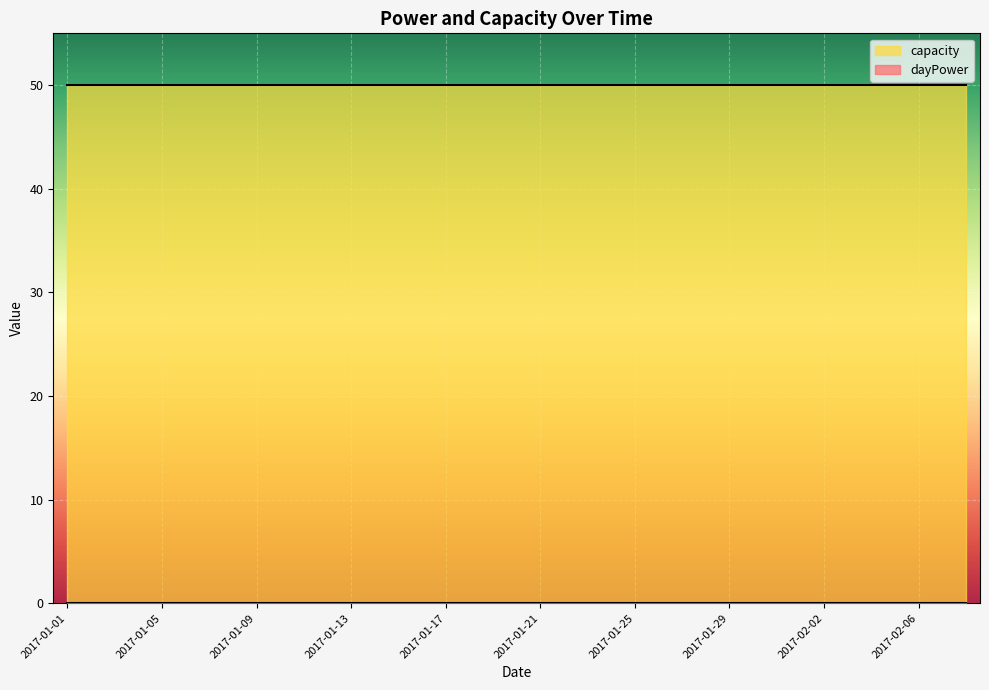

List the series in order of their overall mean, lowest first.

dayPower, capacity